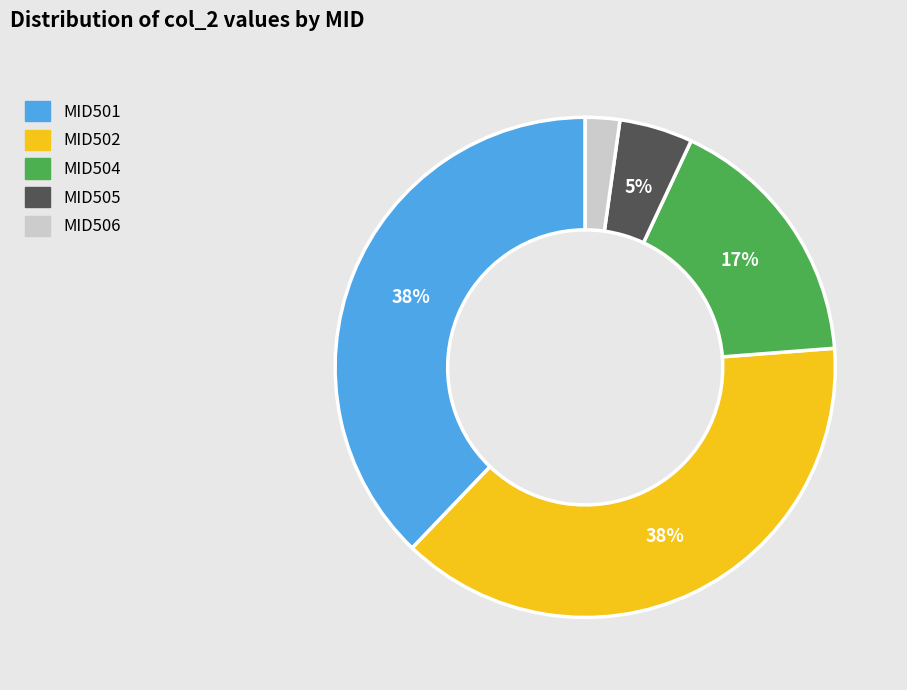

Is the sum of MID506 and MID502 greater than half?

No